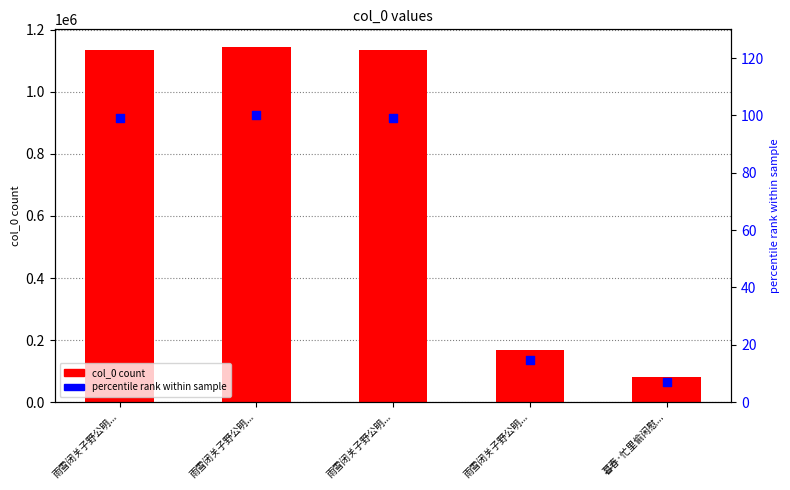

Which series has the largest Y range (max minus min)?

col_0